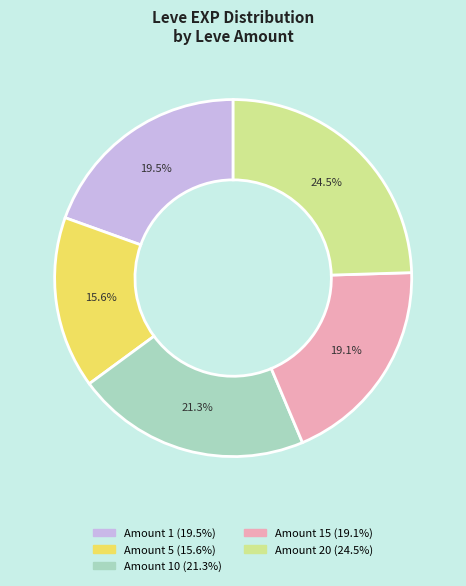

Does any single category account for the majority?

No